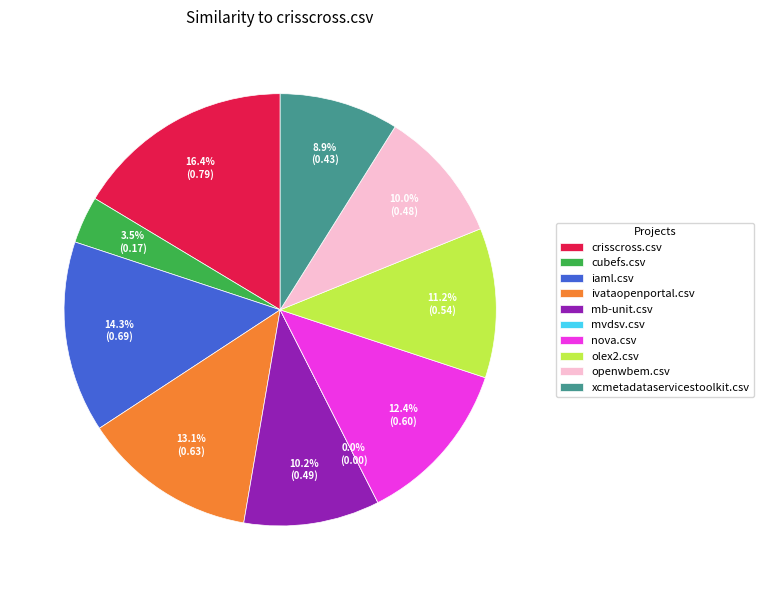

Do mb-unit.csv and olex2.csv together represent more than half of the pie?

No